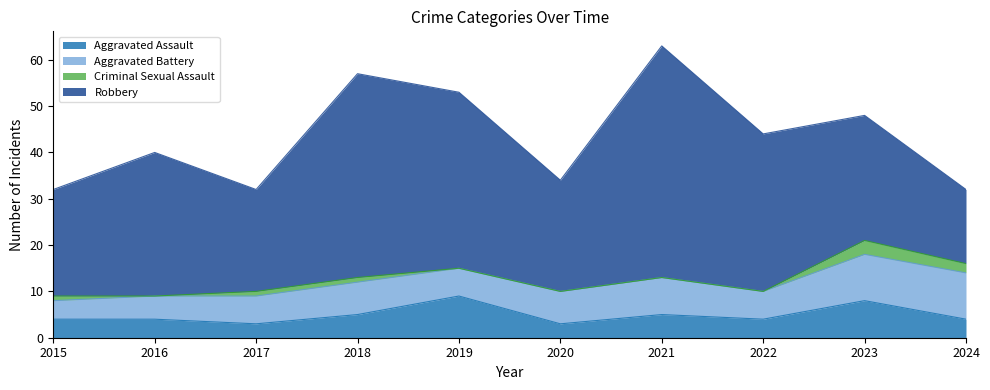

Where is Aggravated Assault nearest to the value 6?

2018